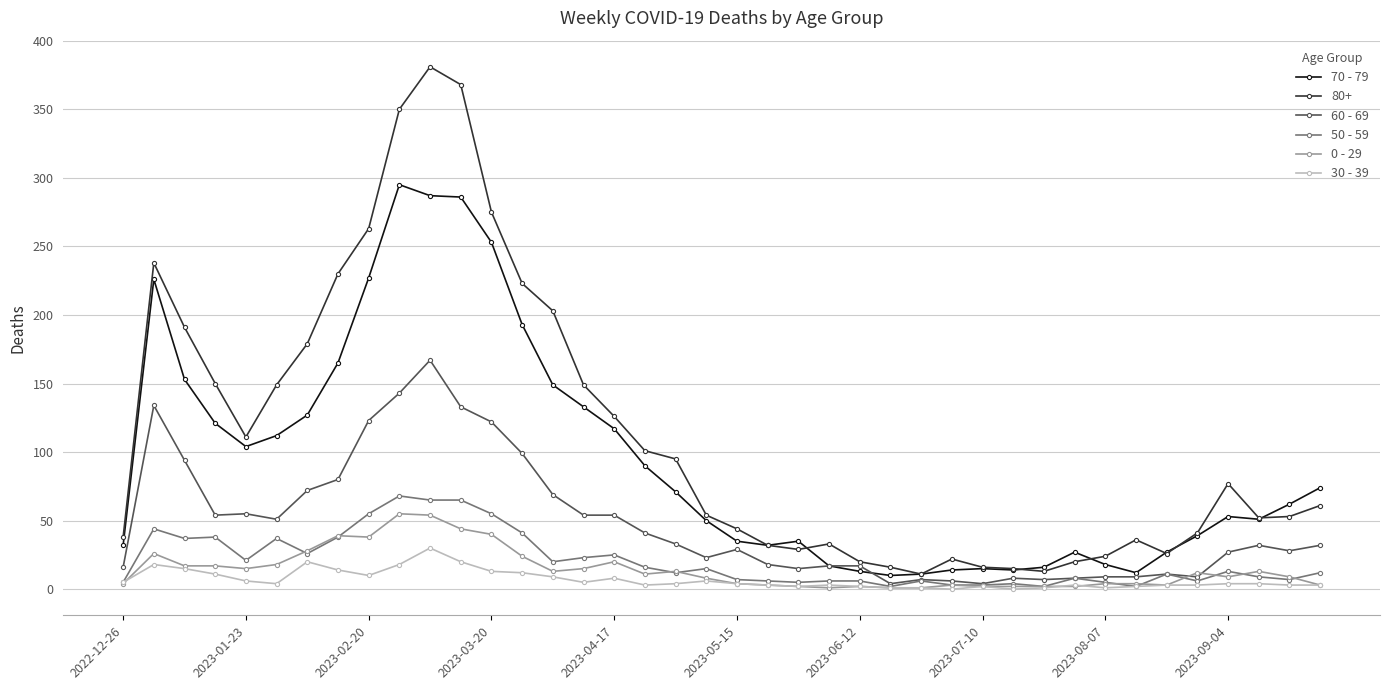

List the series in order of their peak value, highest first.

80+, 70 - 79, 60 - 69, 50 - 59, 0 - 29, 30 - 39